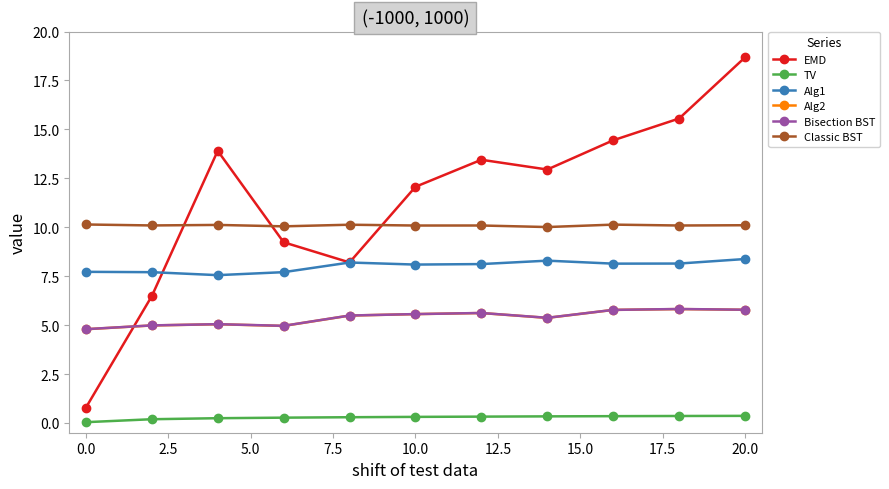

What are all the series names shown in the legend?

EMD, TV, Alg1, Alg2, Bisection BST, Classic BST